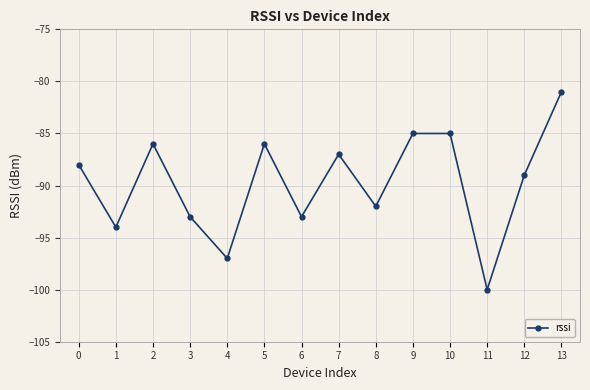

Reading left to right, transcribe all the data shown in this chart.

0=-88	1=-94	2=-86	3=-93	4=-97	5=-86	6=-93	7=-87	8=-92	9=-85	10=-85	11=-100	12=-89	13=-81